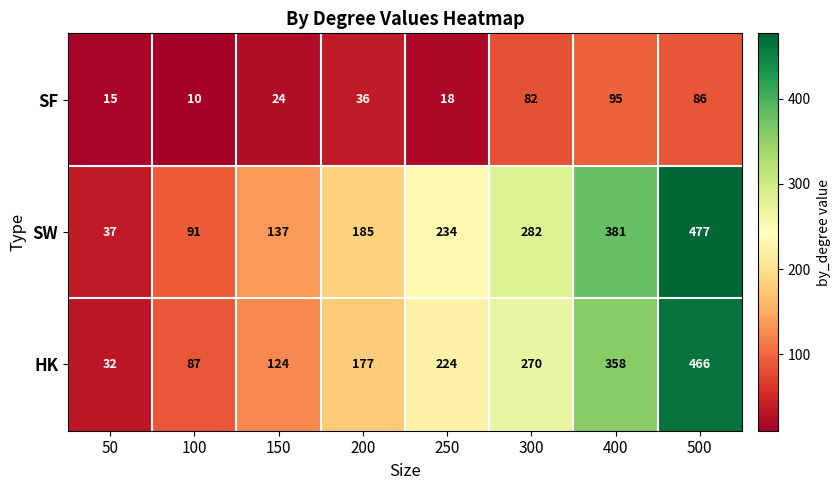

Which series has the widest spread of values?

SW